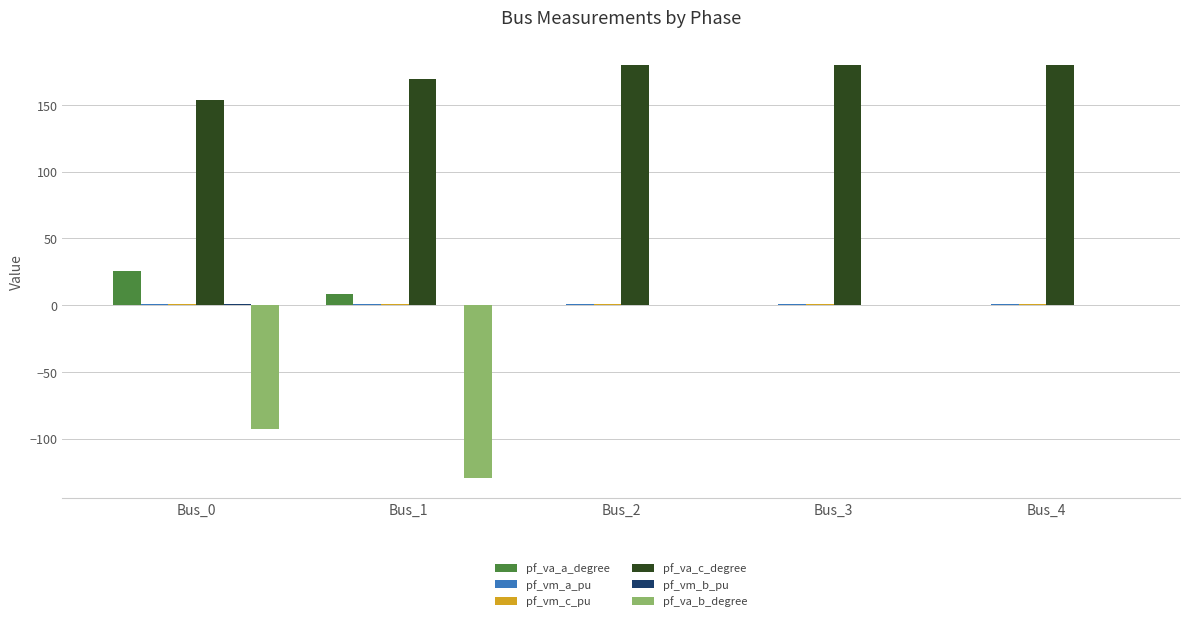

Which series has the largest total across all categories?

pf_va_c_degree